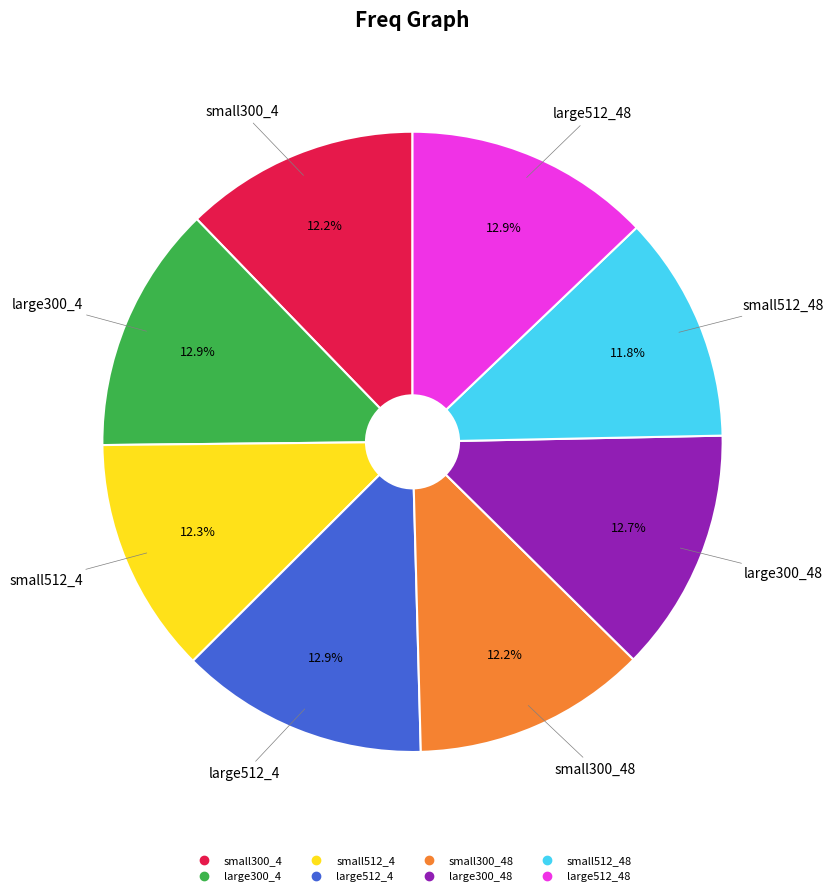

Is there a majority slice in this chart?

No